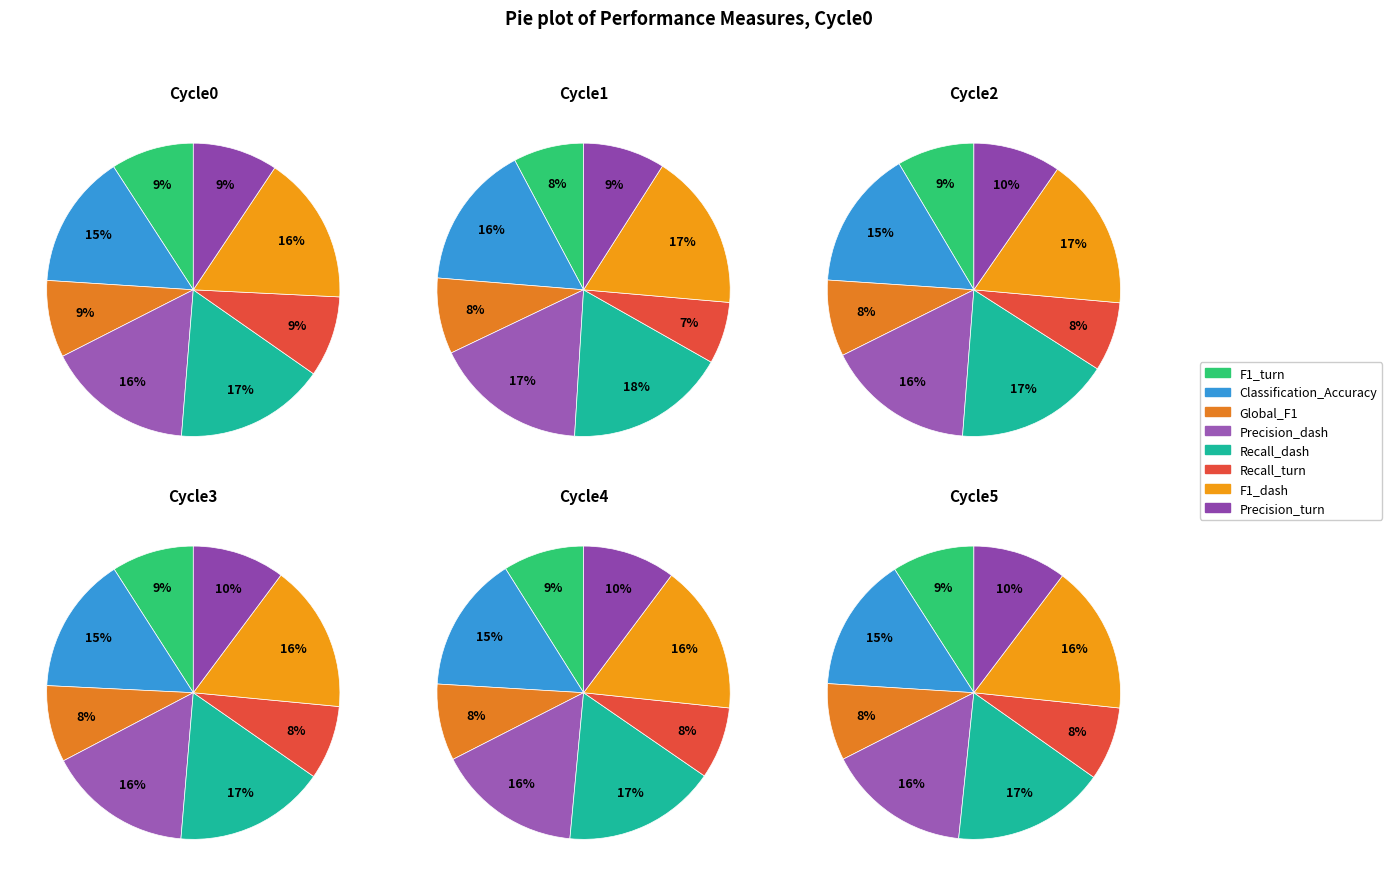

Does any single category account for the majority?

No